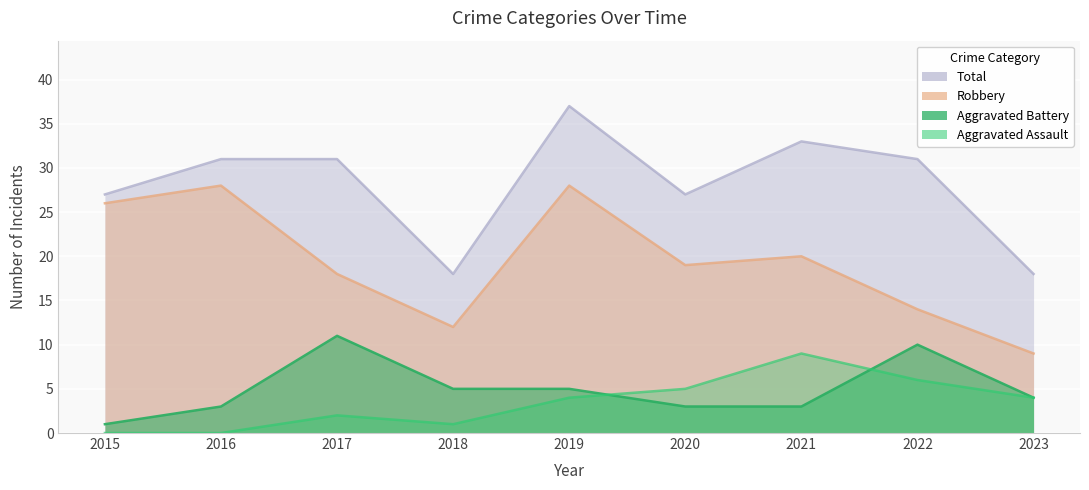

What is the value of the Aggravated Battery point at the 5th from the left?

5